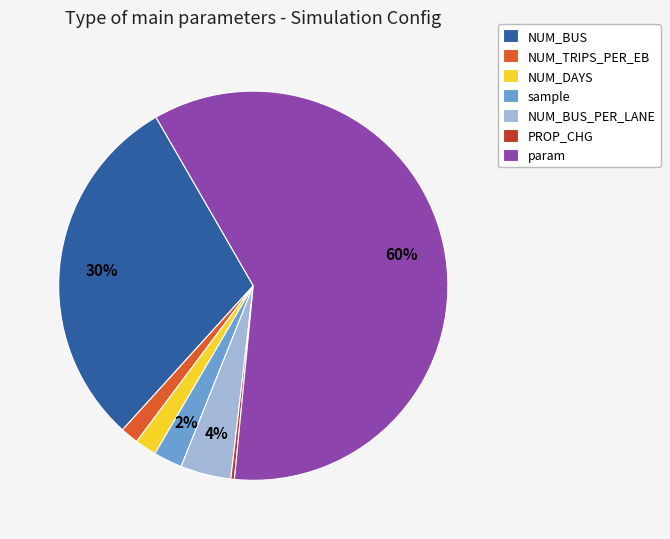

Between NUM_DAYS and PROP_CHG, which is larger?

NUM_DAYS